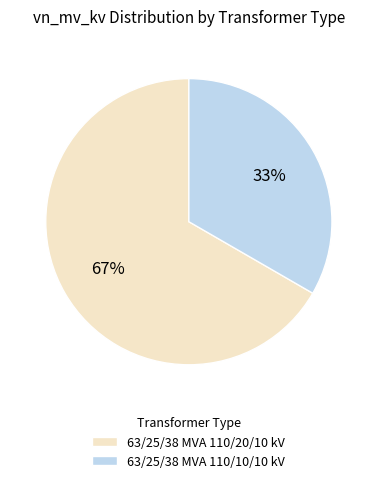

What is the smallest slice in the pie chart?

63/25/38 MVA 110/10/10 kV